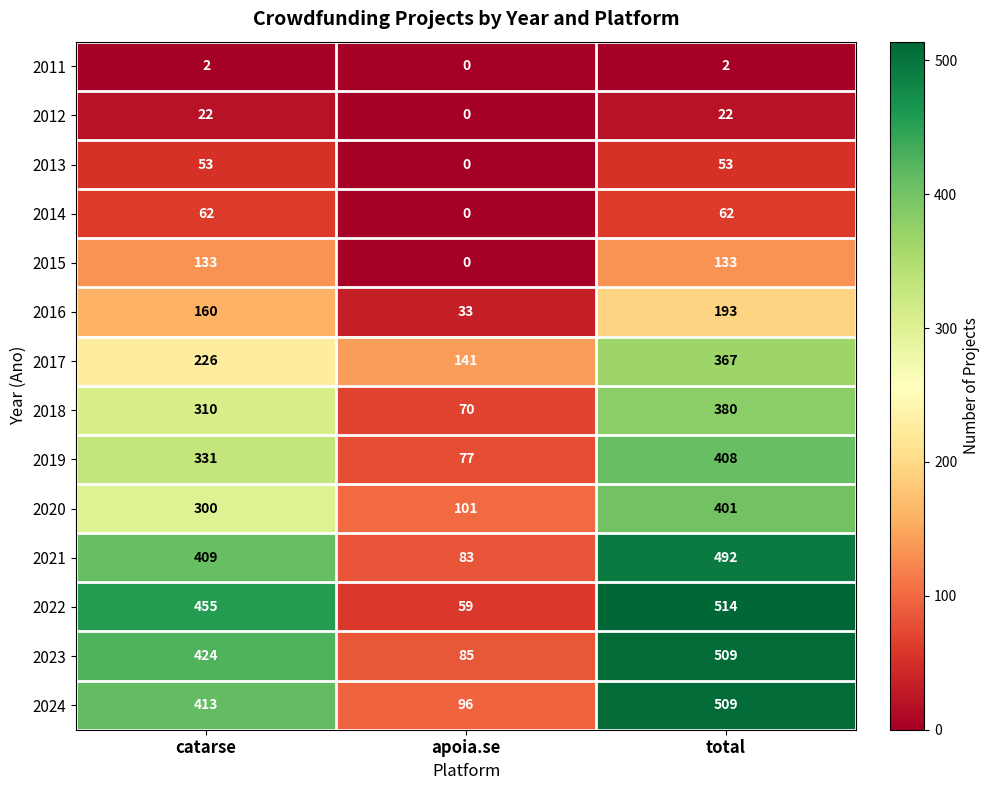

How many values in the 2017 series are below 226?

1